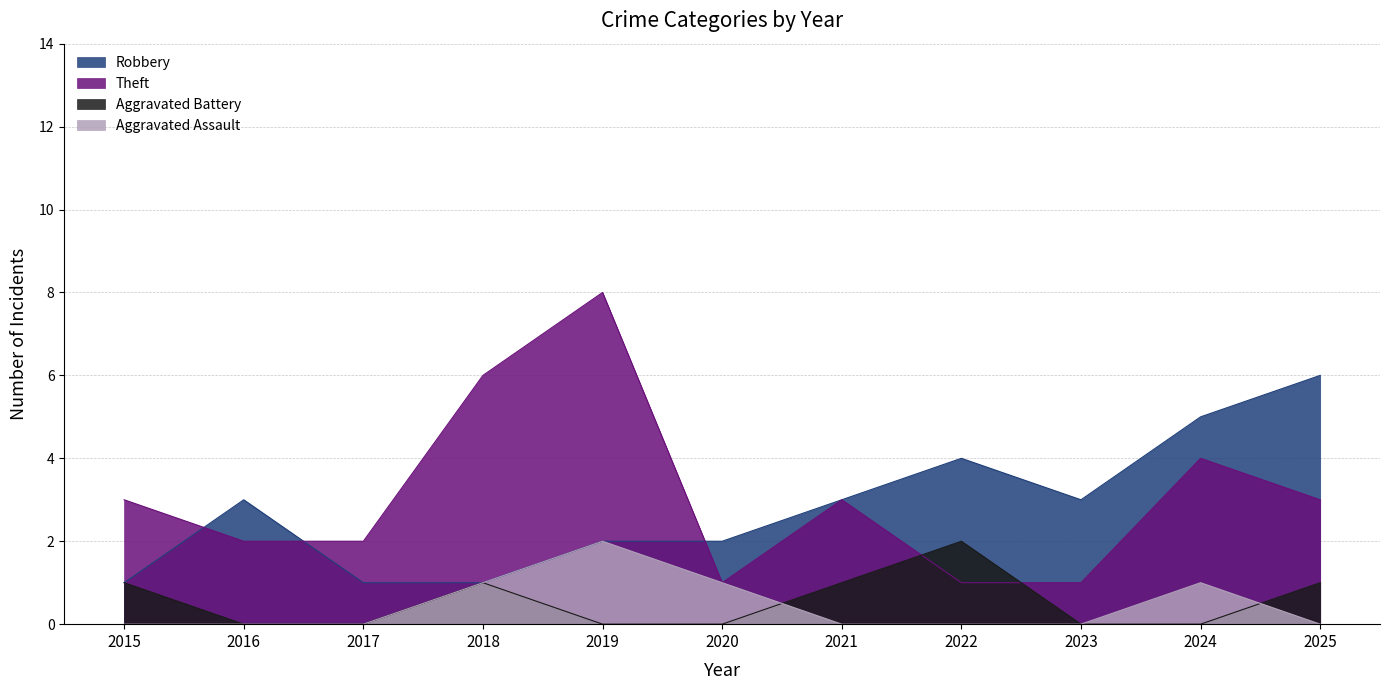

Is the value of Aggravated Battery at 2015 greater than the value of Robbery at 2024?

No